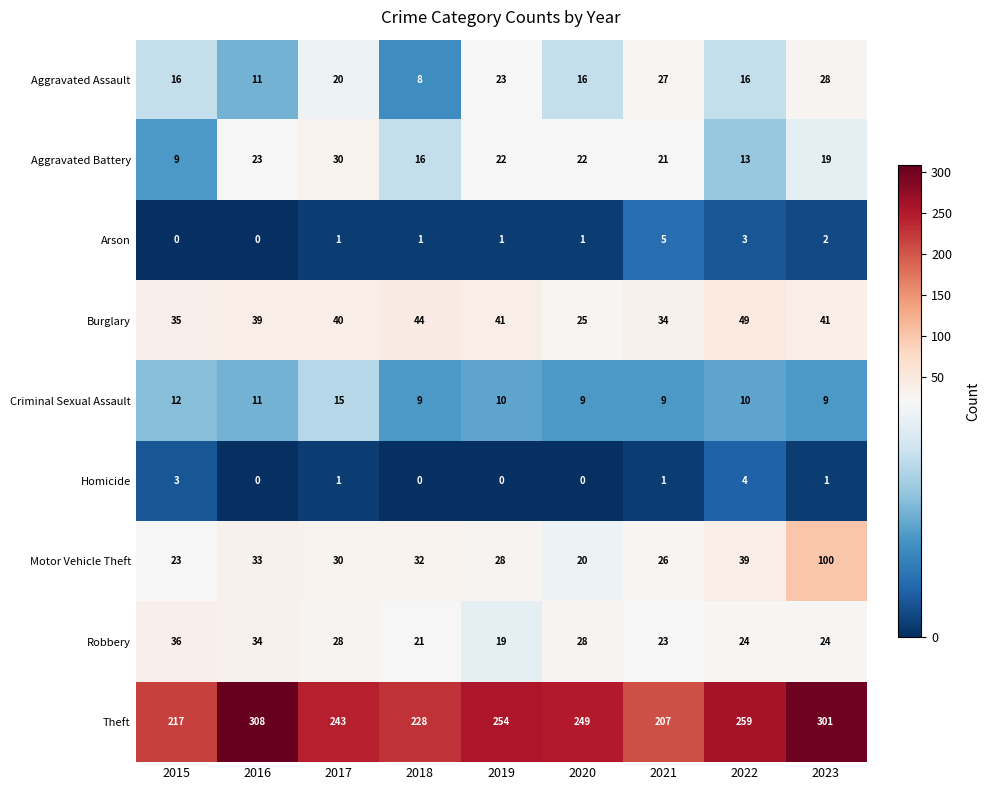

What is the difference between the highest and lowest values at 2019?

254